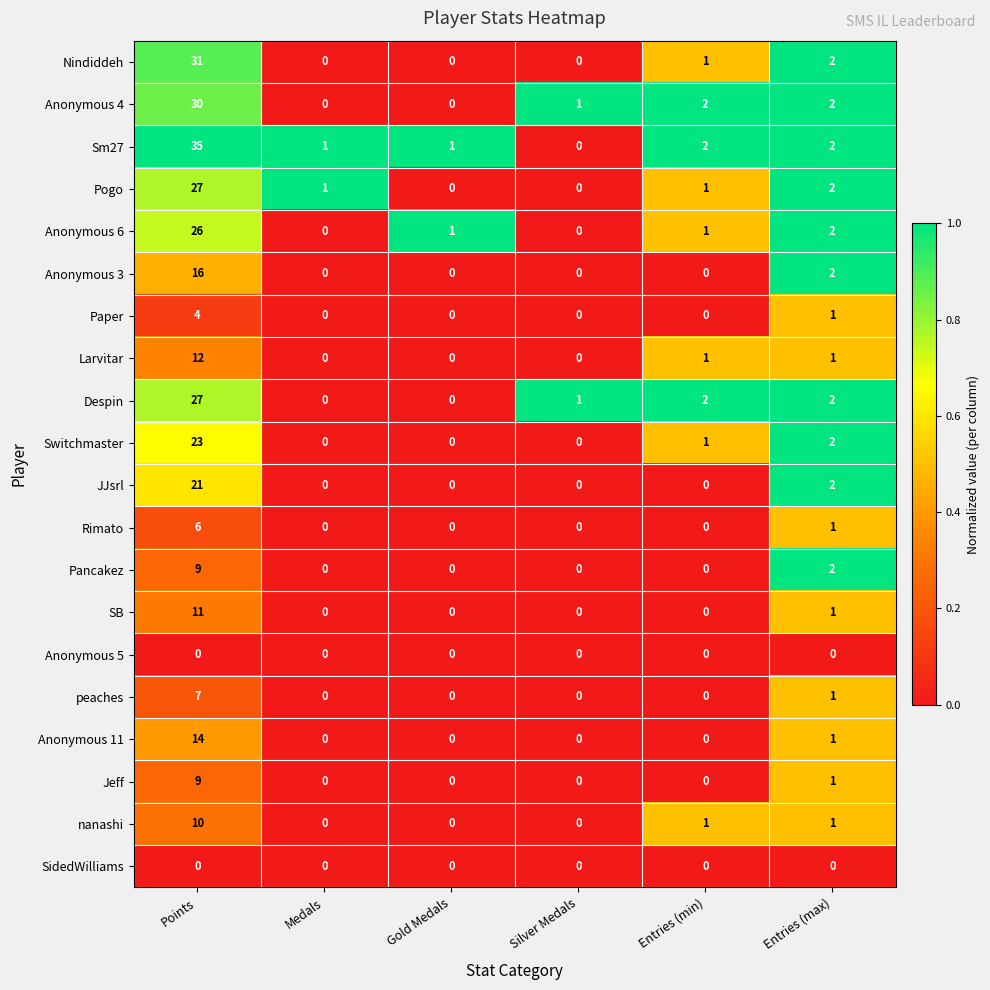

How many series are shown in this chart?

20